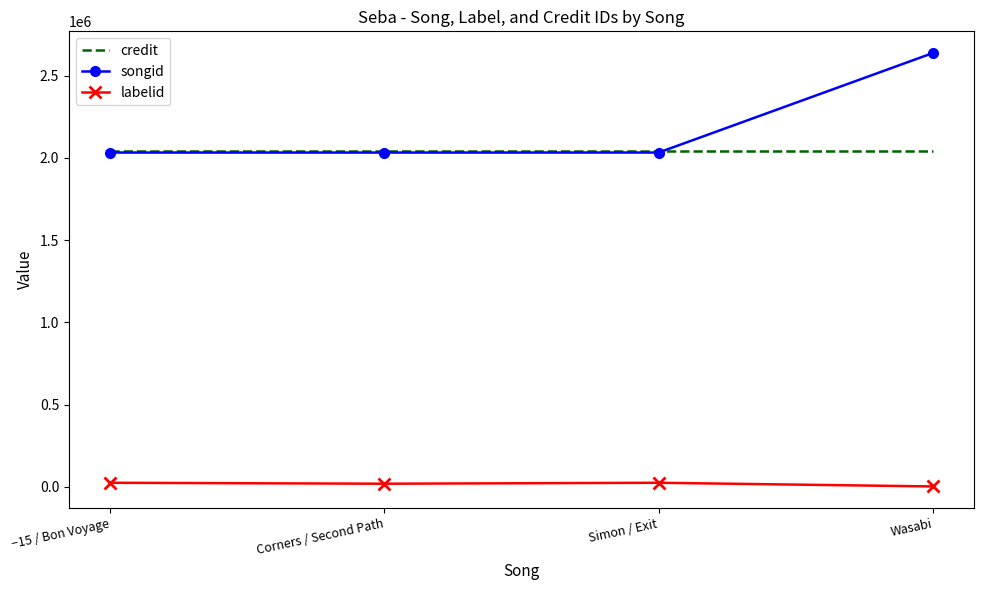

What is the difference between the songid values at Wasabi and Simon / Exit?

605062